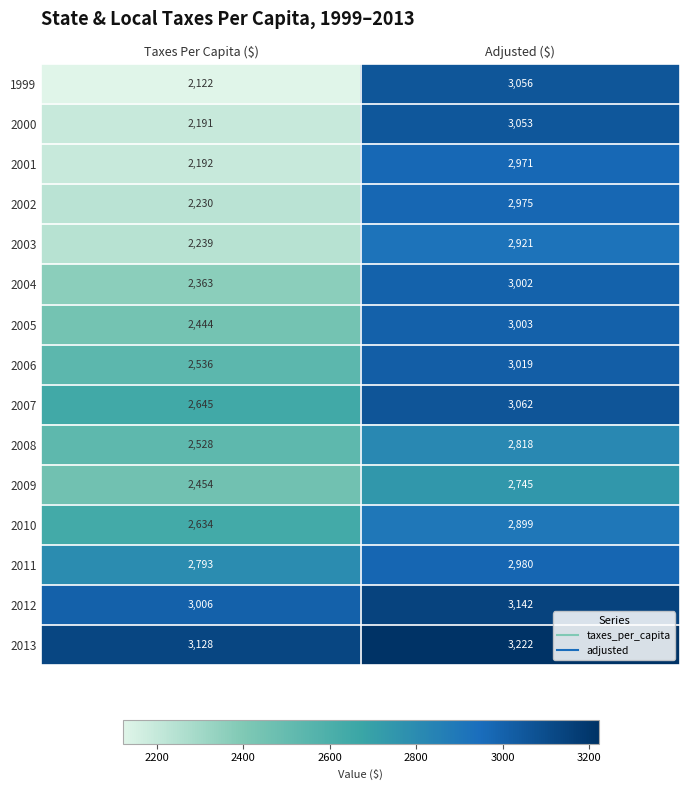

Reading left to right, what are all the values shown in this chart?

1999: 2122	3056
2000: 2191	3053
2001: 2192	2971
2002: 2230	2975
2003: 2239	2921
2004: 2363	3002
2005: 2444	3003
2006: 2536	3019
2007: 2645	3062
2008: 2528	2818
2009: 2454	2745
2010: 2634	2899
2011: 2793	2980
2012: 3006	3142
2013: 3128	3222